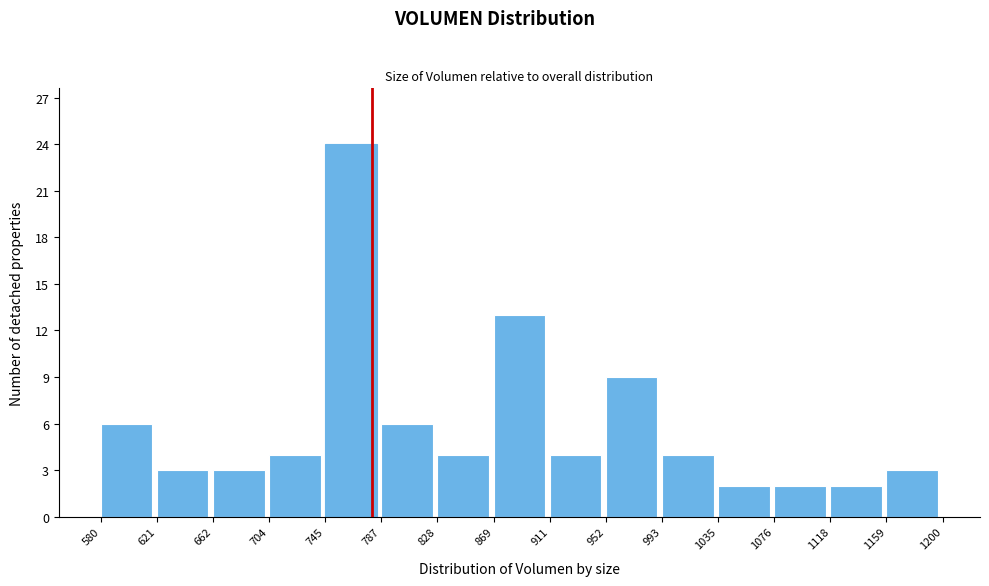

Reading left to right, transcribe this chart: for each bar, give the range it covers on the x-axis and its height. The values are not printed on the chart, so give them approximately, as read against the axis.

580 to 621: 6
621 to 662: 3
662 to 704: 3
704 to 745: 4
745 to 787: 24
787 to 828: 6
828 to 869: 4
869 to 911: 13
911 to 952: 4
952 to 993: 9
993 to 1035: 4
1035 to 1076: 2
1076 to 1118: 2
1118 to 1159: 2
1159 to 1200: 3